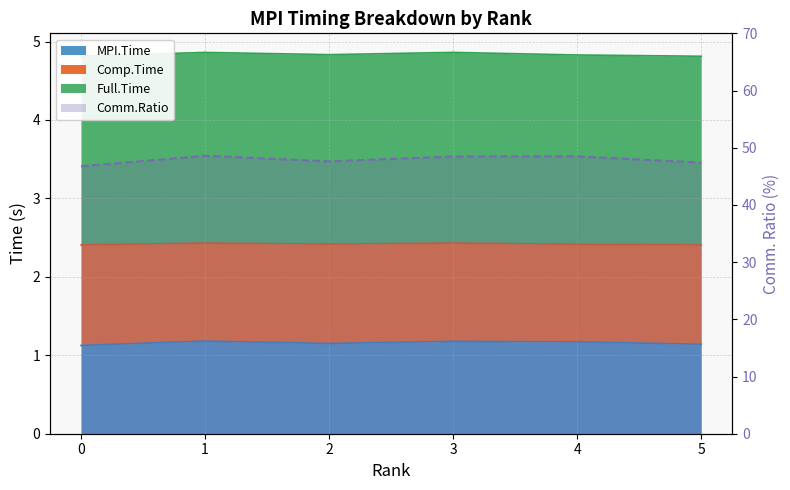

Reading right to left, transcribe all the data shown in this chart.

5=47.4	4=48.5	3=48.5	2=47.6	1=48.6	0=46.8